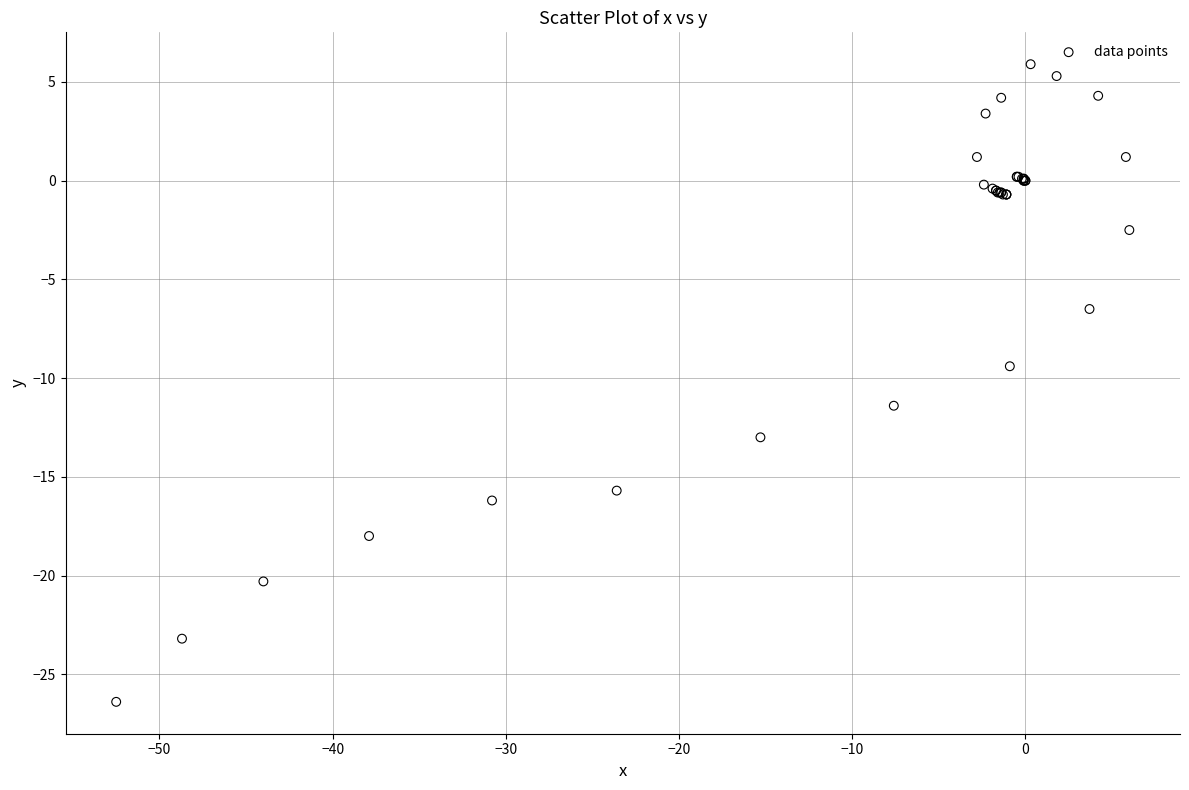

What Y value in the scatter plot is closest to -10?

-9.4